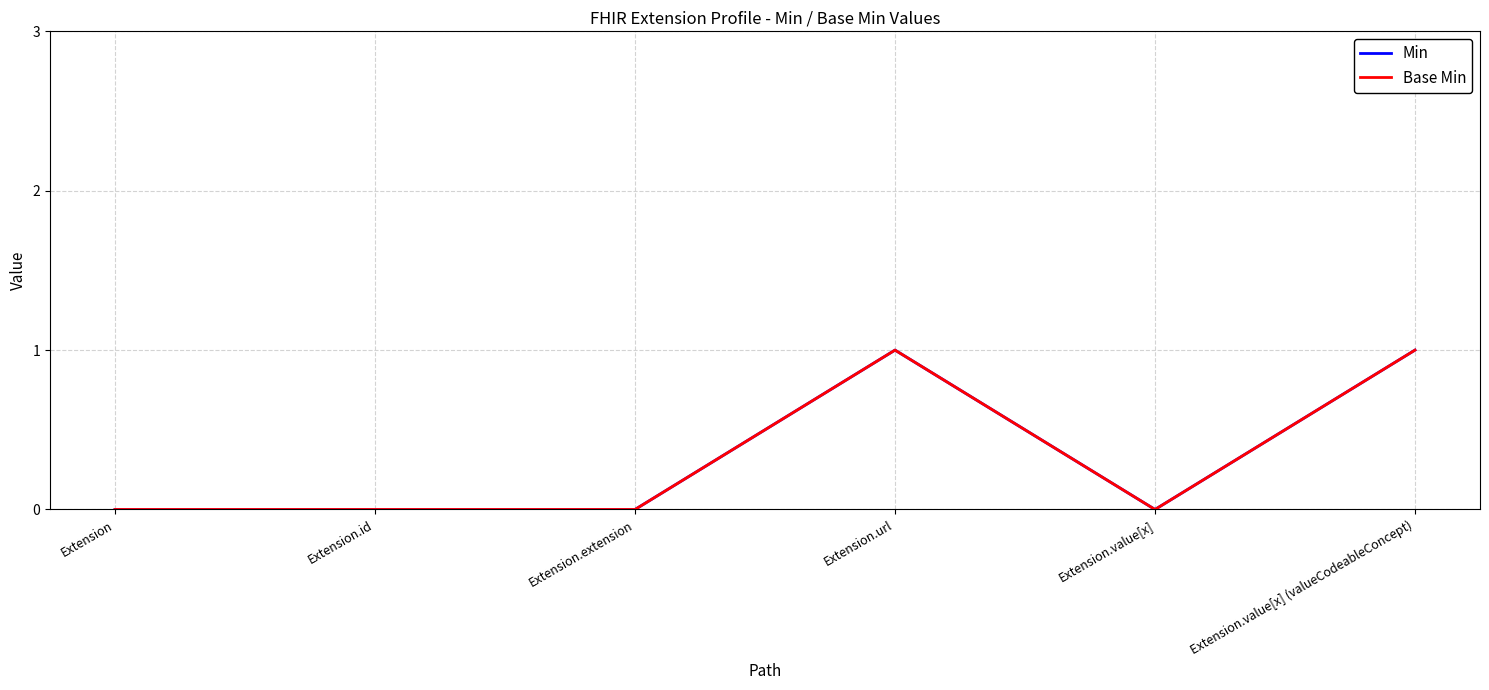

Does the chart have visible grid lines?

Yes